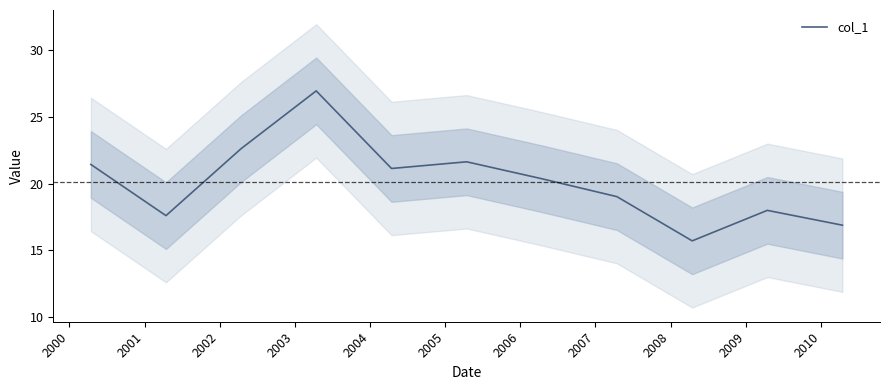

What is the value of the 5th point from the left?

21.1